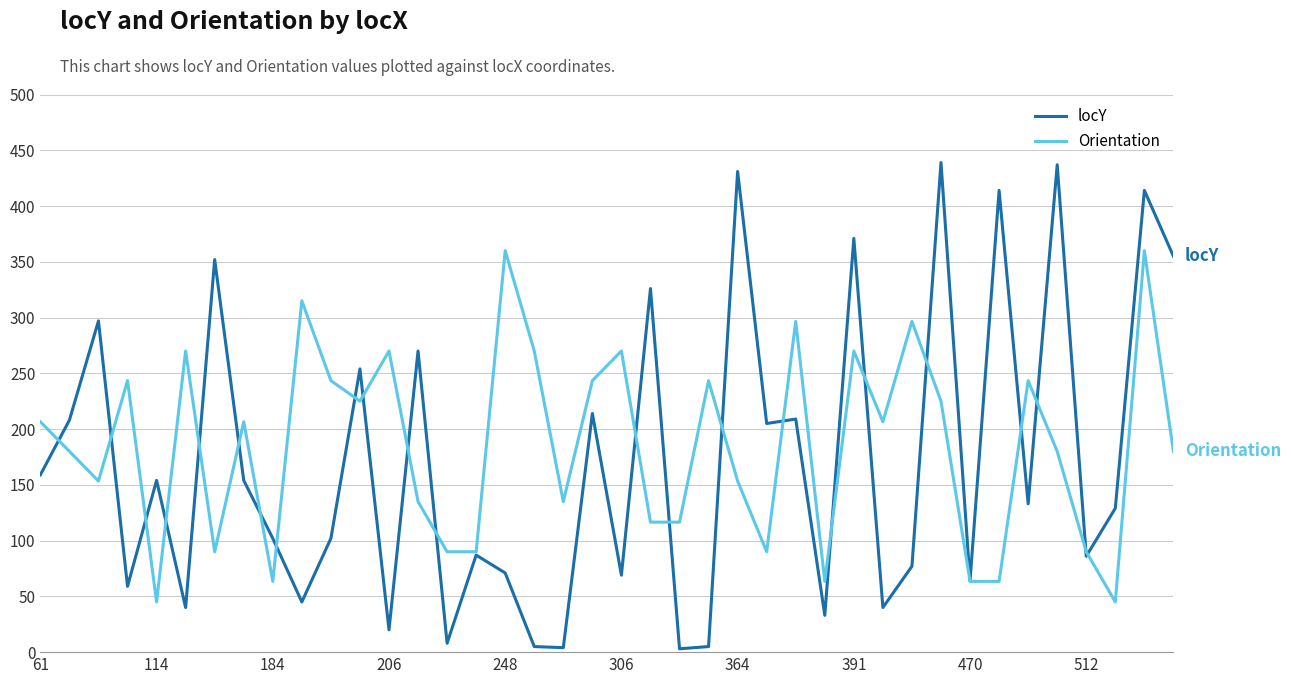

Which series has the widest spread of values?

locY